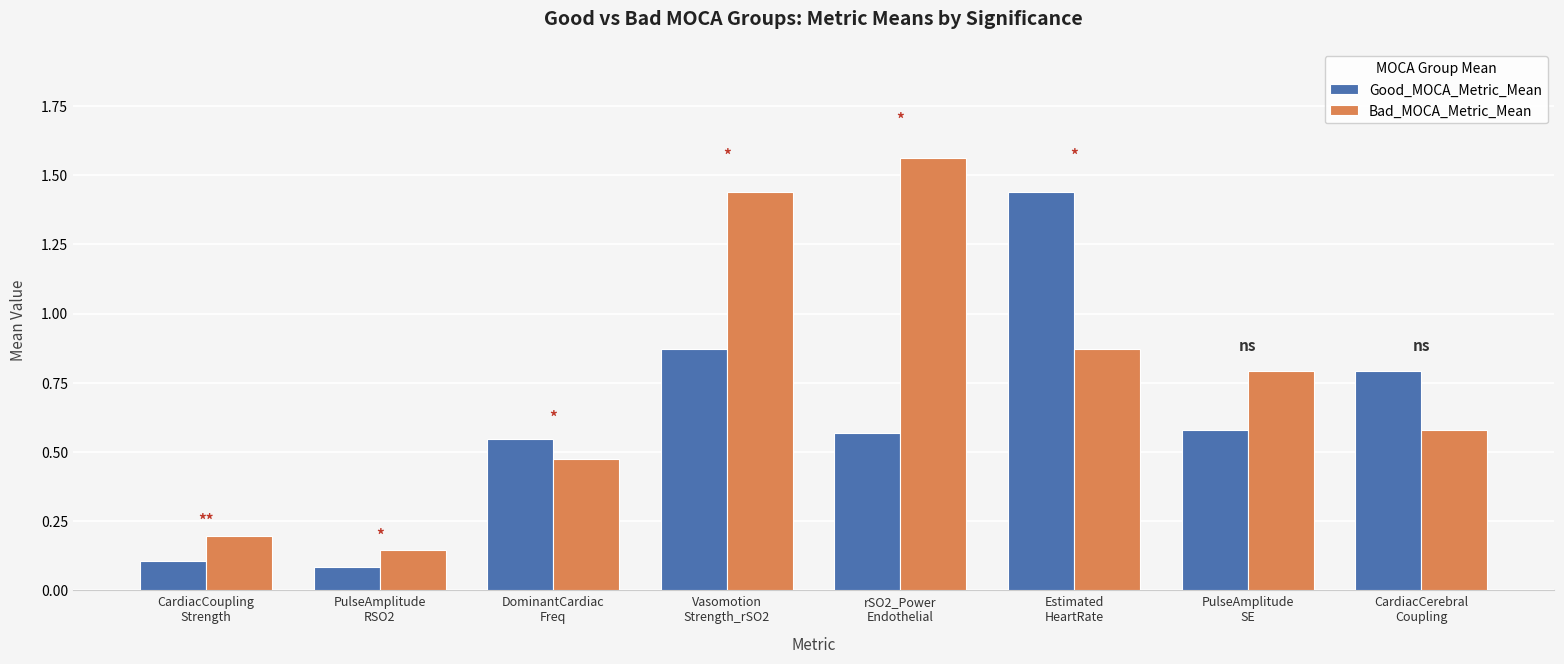

Where is Good_MOCA_Metric_Mean nearest to the value 0?

PulseAmplitude
RSO2